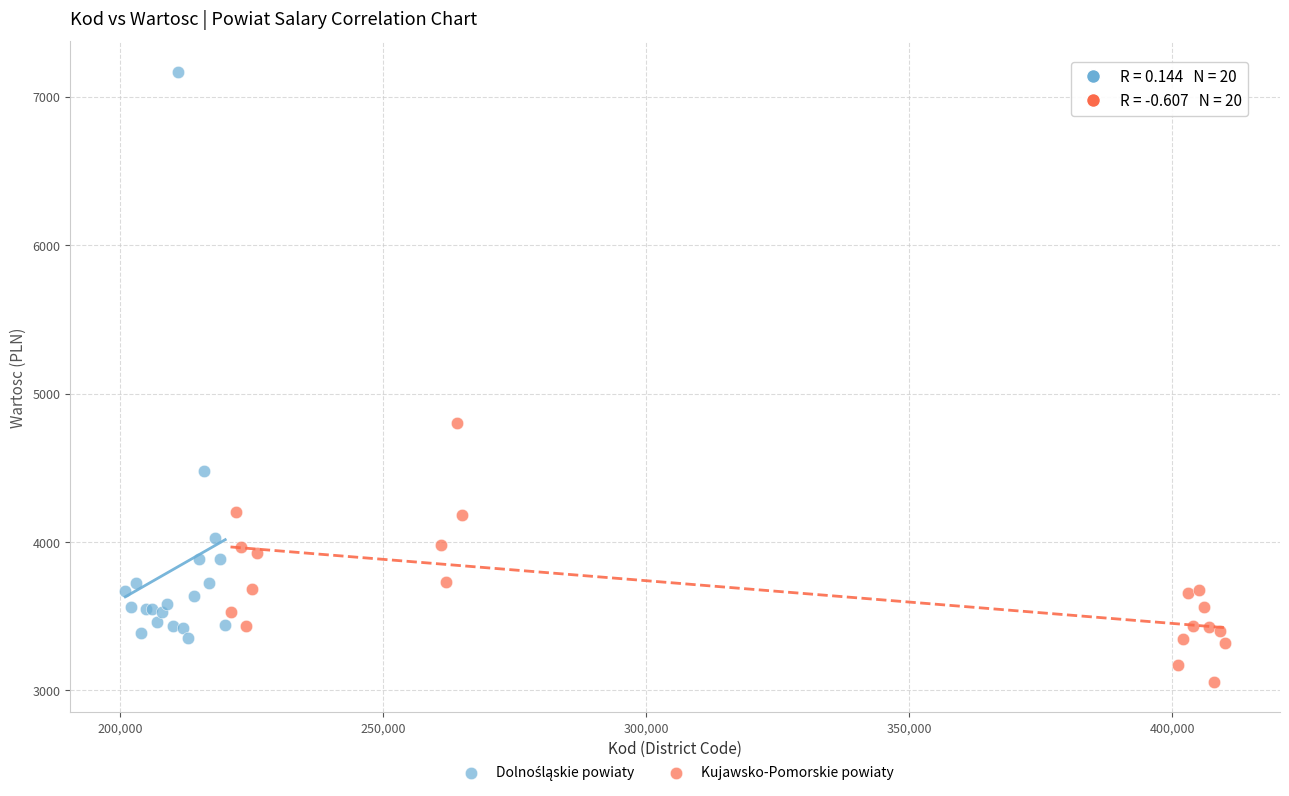

Which series contains the lowest Y value?

Kujawsko-Pomorskie powiaty